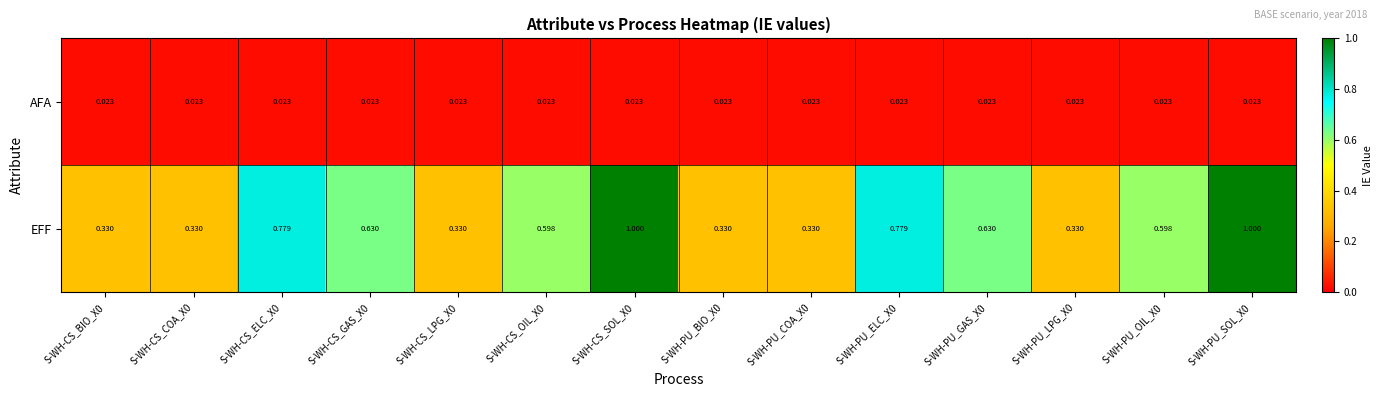

Rank the series by their maximum value, from highest to lowest.

EFF, AFA